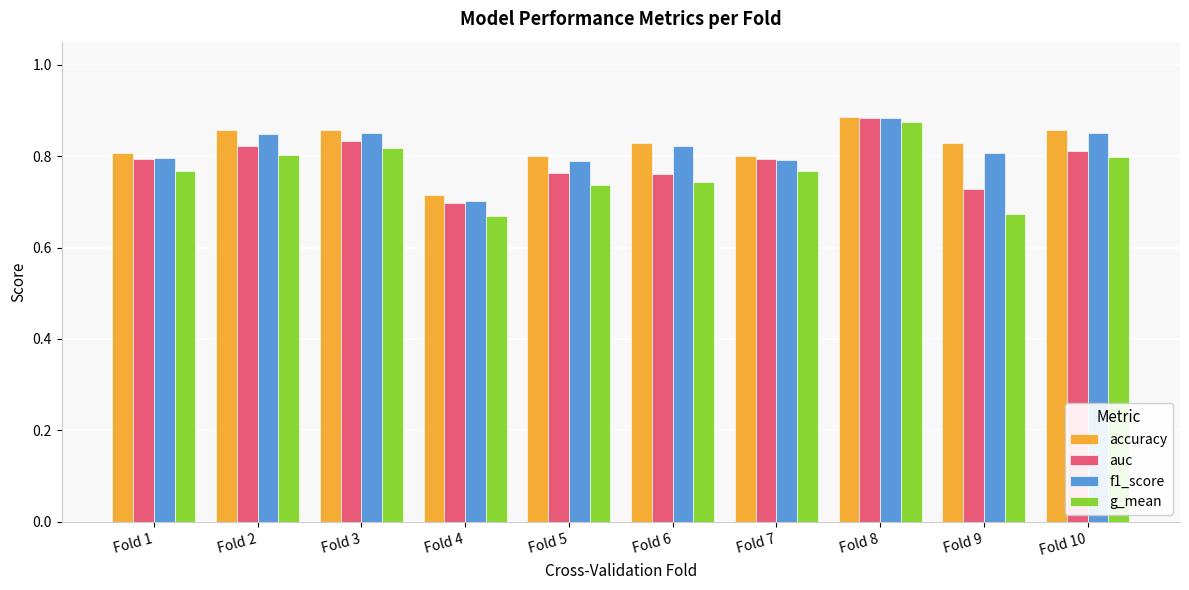

Which series has the largest range (max minus min)?

g_mean